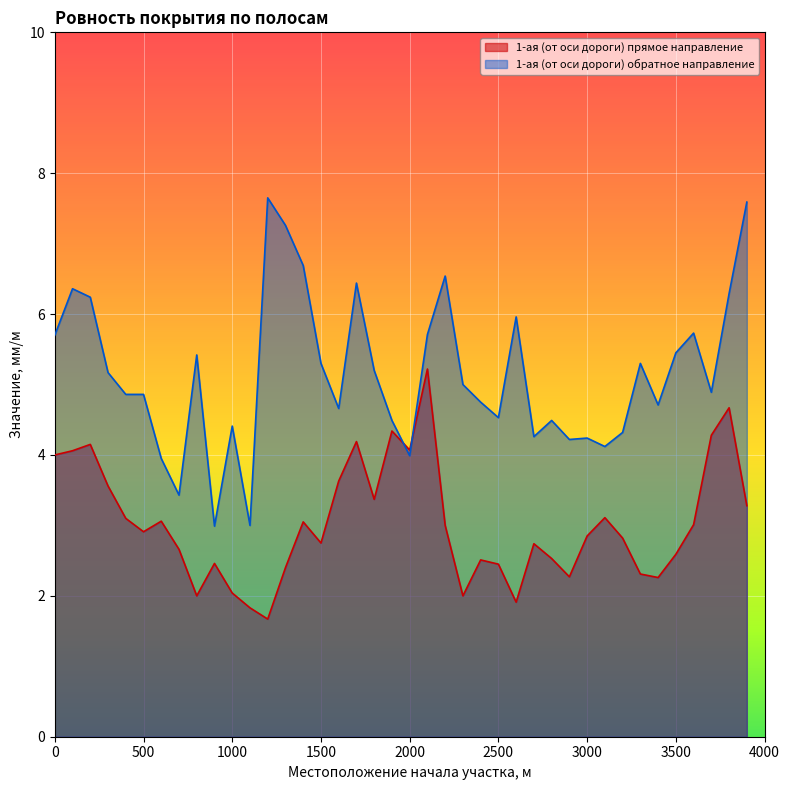

Is the value of 1-ая (от оси дороги) обратное направление at 2300 greater than the value of 1-ая (от оси дороги) прямое направление at 1700?

Yes